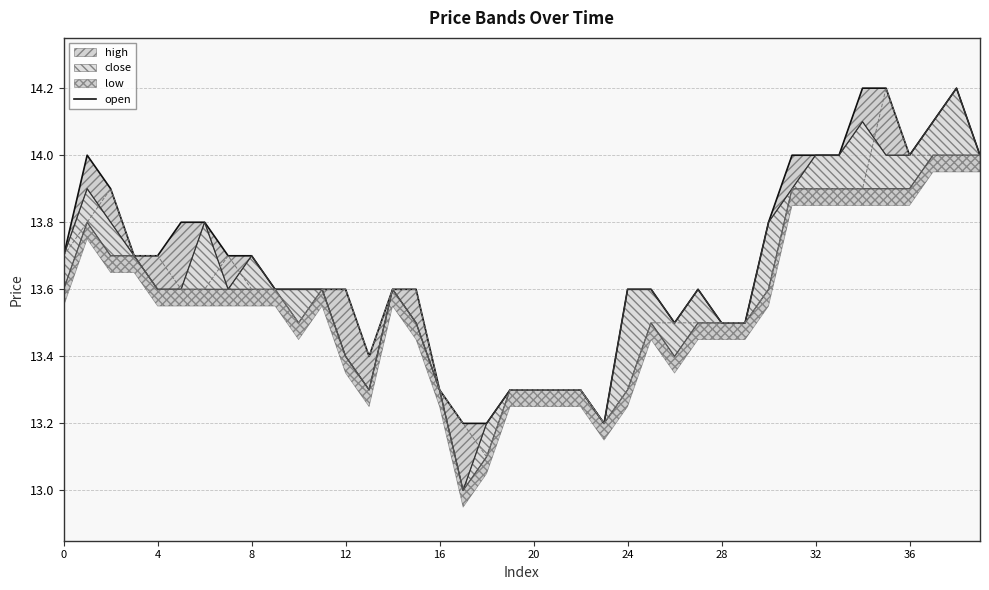

Which category has the highest value across all series?

34